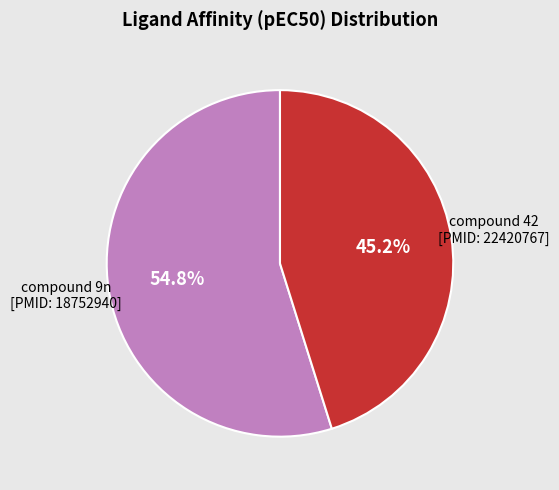

Is there any slice that represents more than half of the pie?

Yes